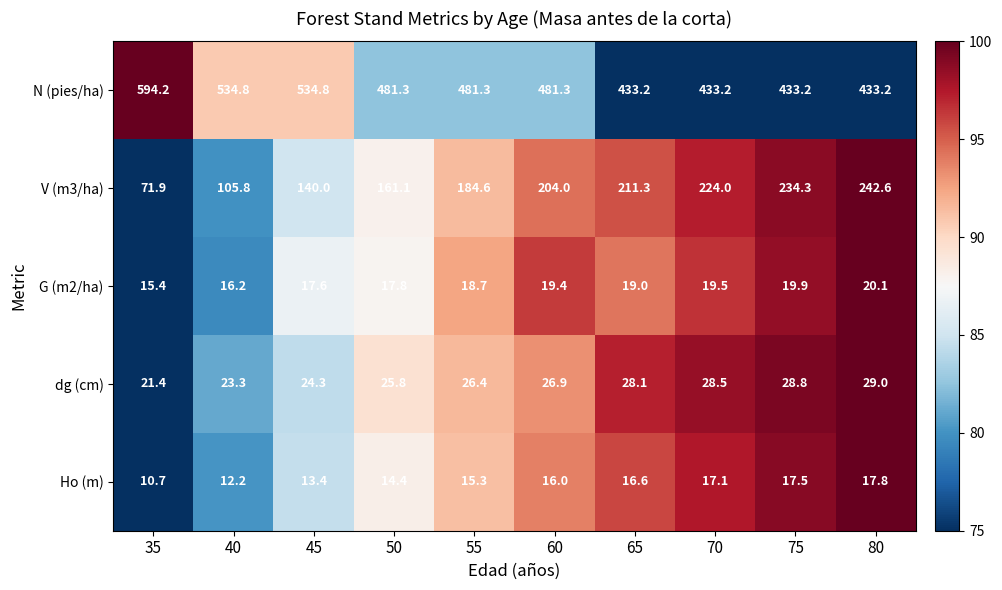

What is the total value across all series at 35?

713.6